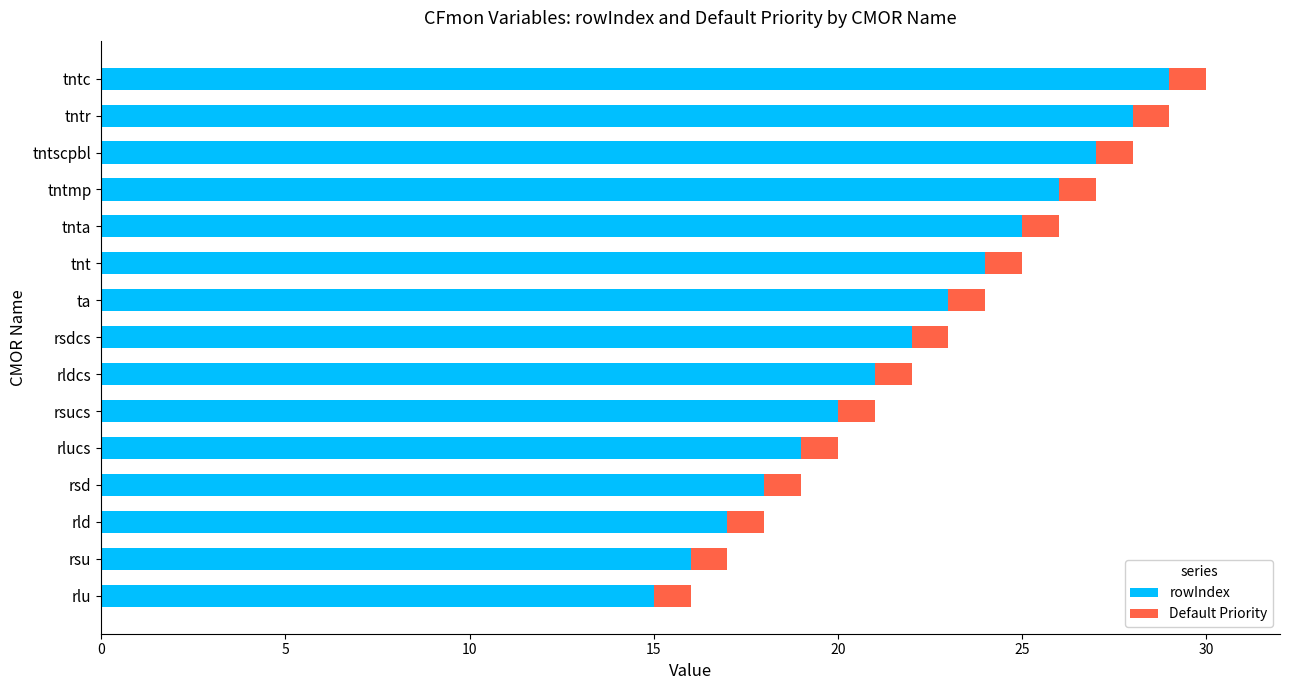

What is the average value of the rowIndex series?

22